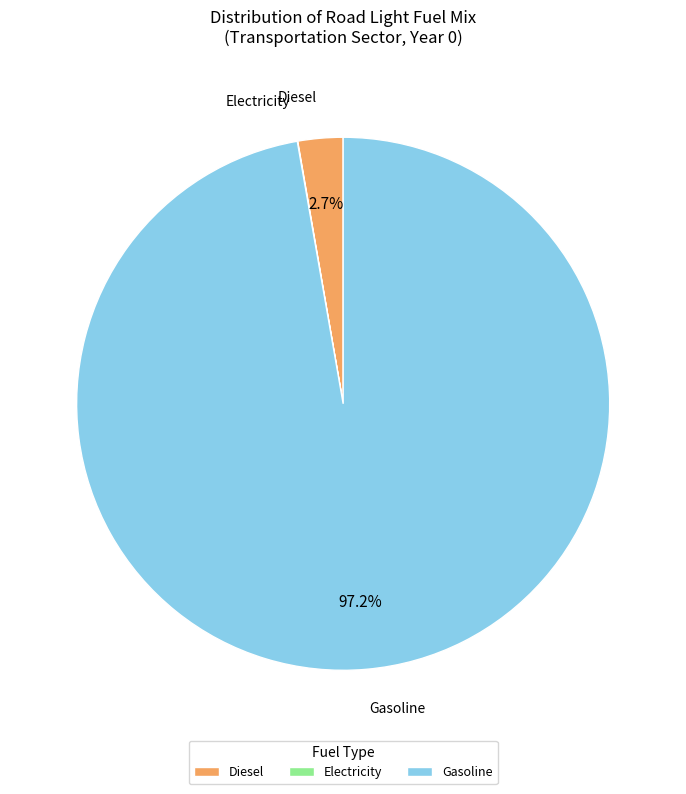

Which has a higher value, Gasoline or Diesel?

Gasoline